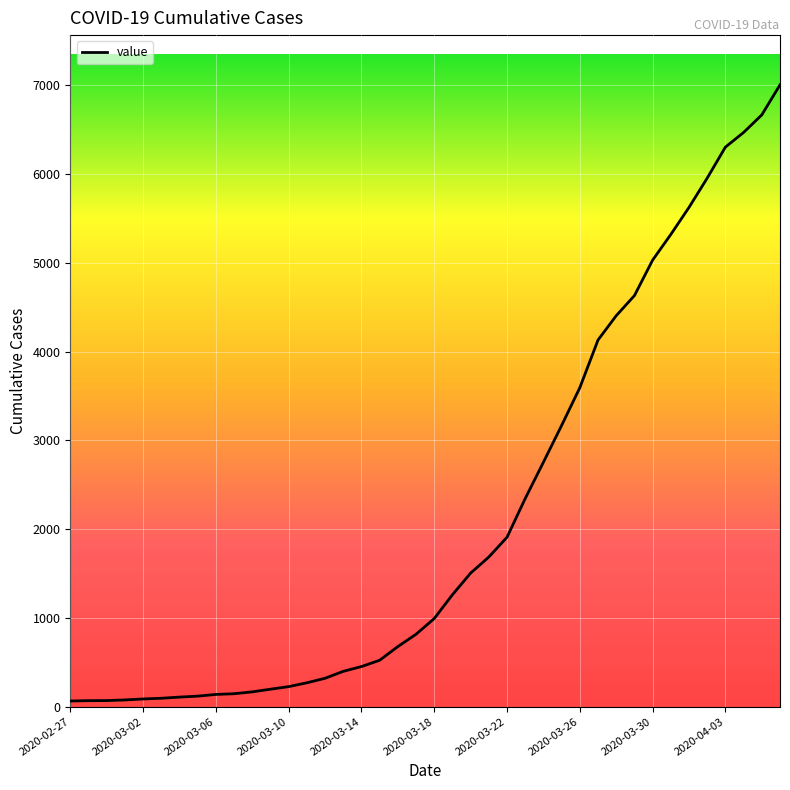

What is the greatest value displayed?

7004